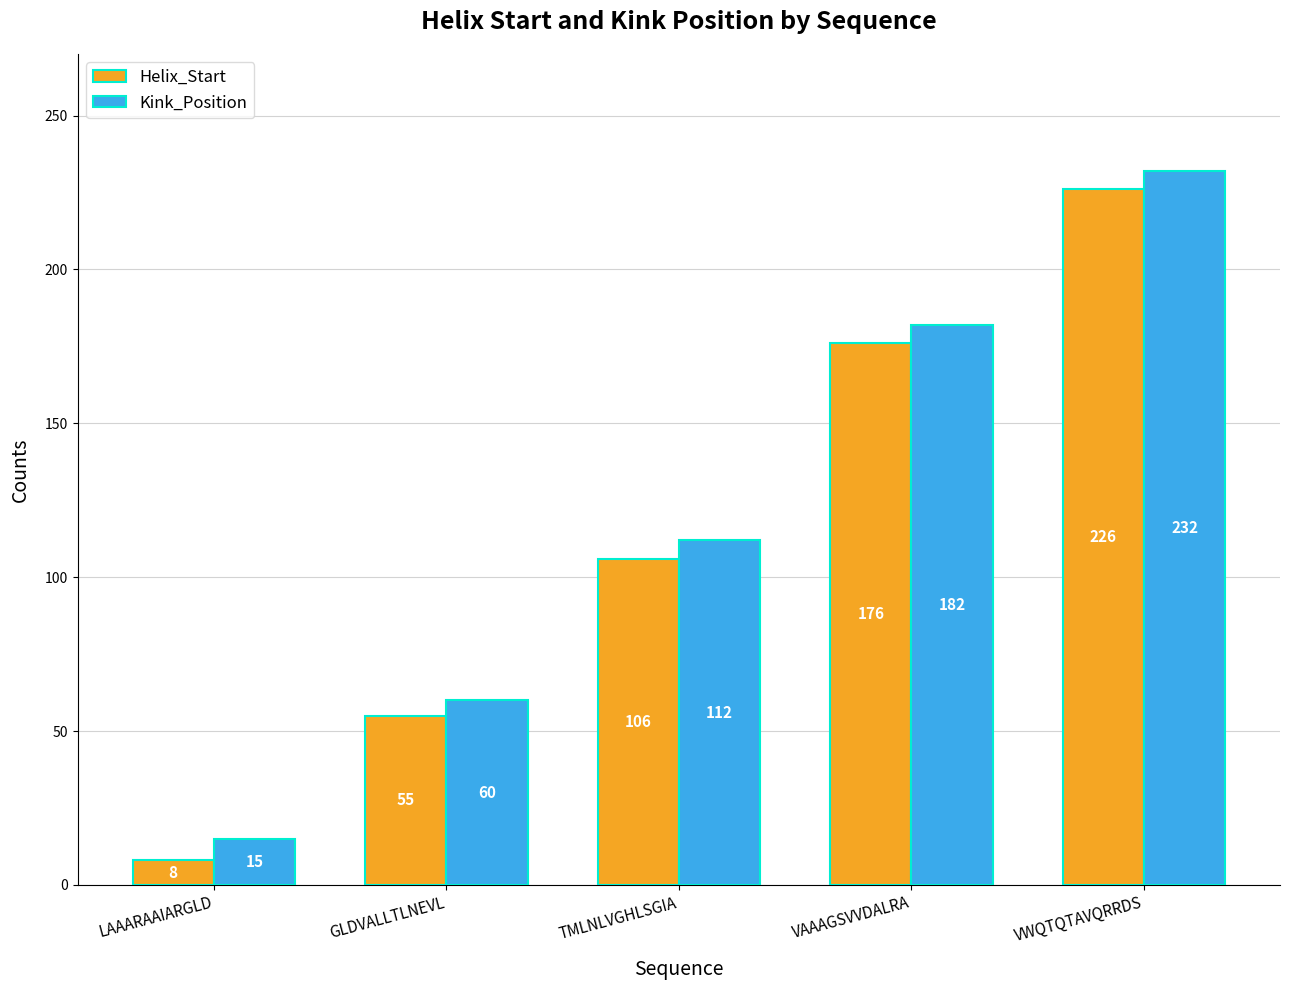

What are all the series names shown in the legend?

Helix_Start, Kink_Position